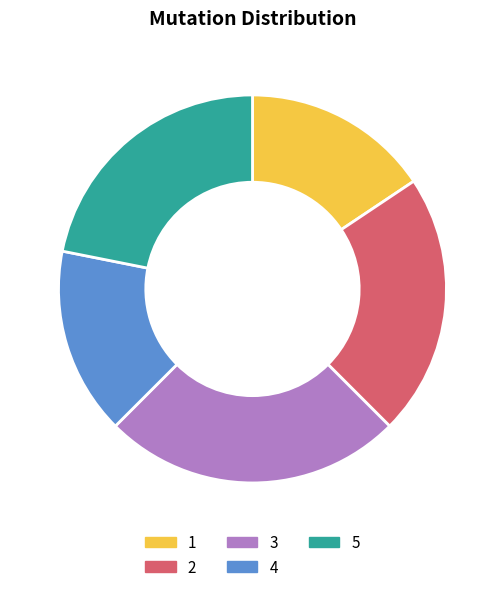

What is the largest slice in the pie chart?

3